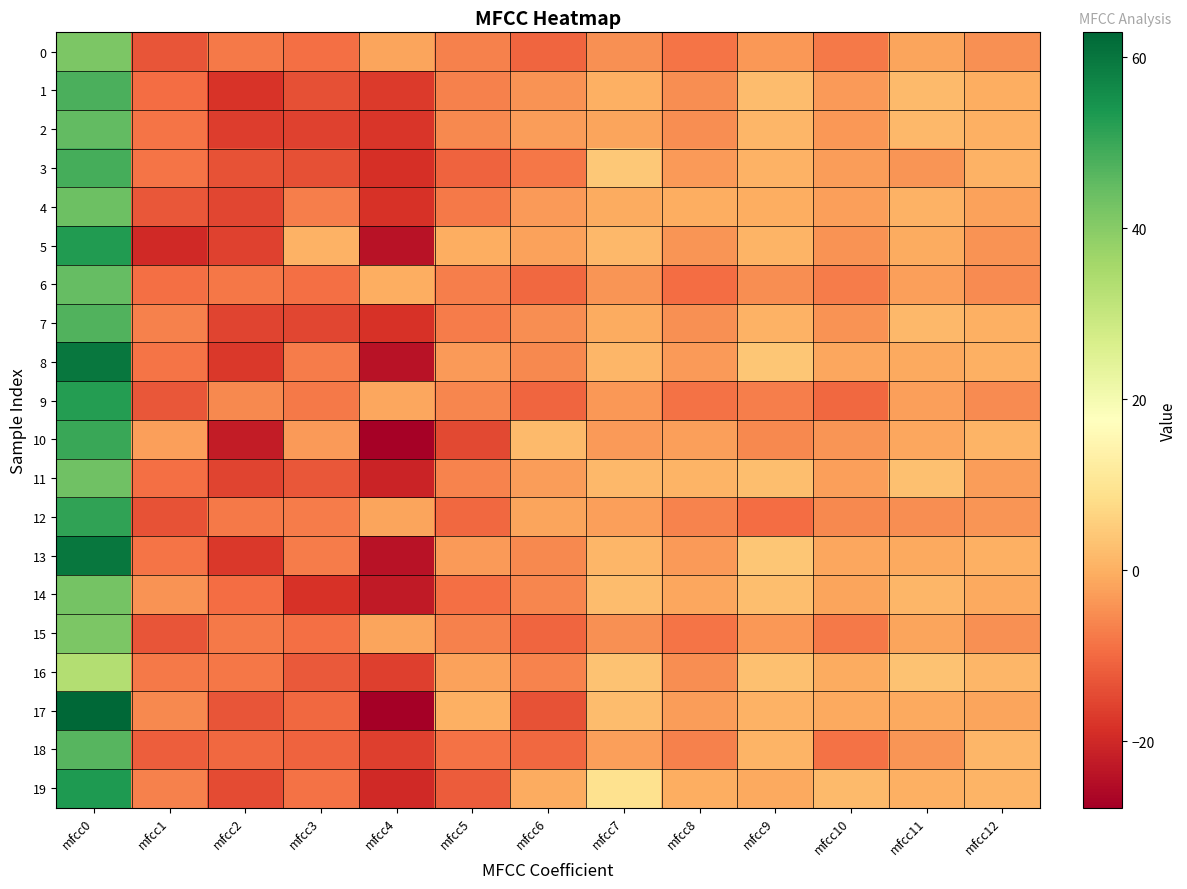

How many distinct data groups are displayed?

20